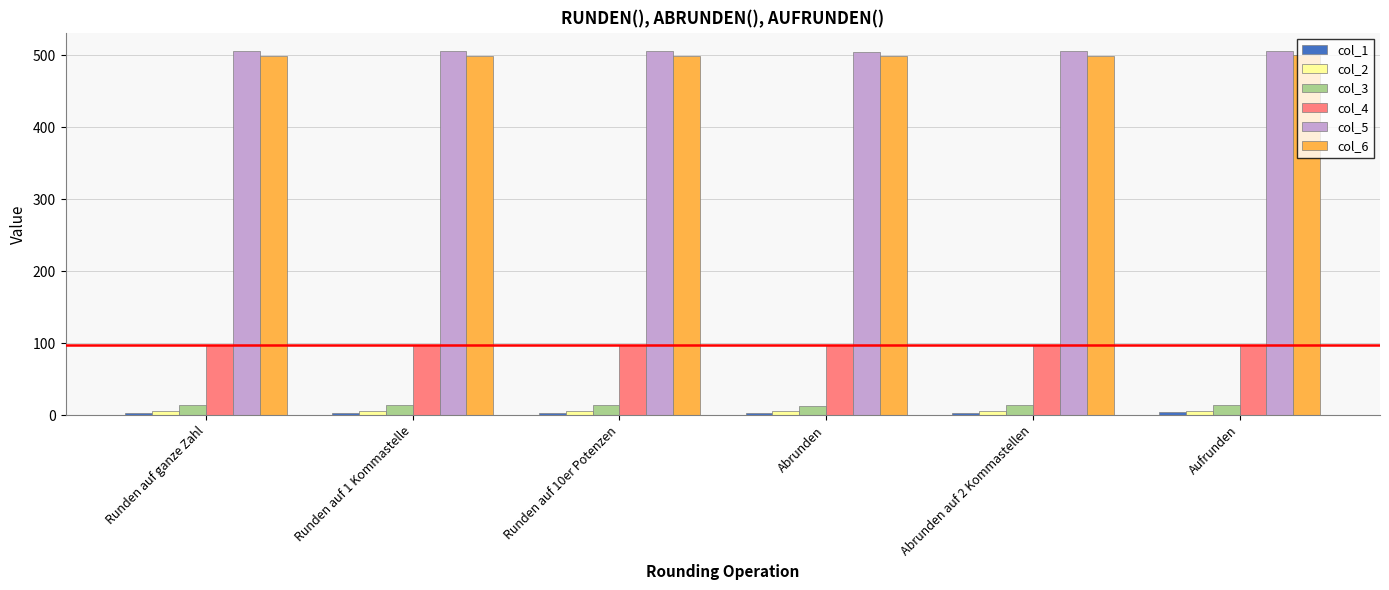

What is the smallest value displayed?

3.0